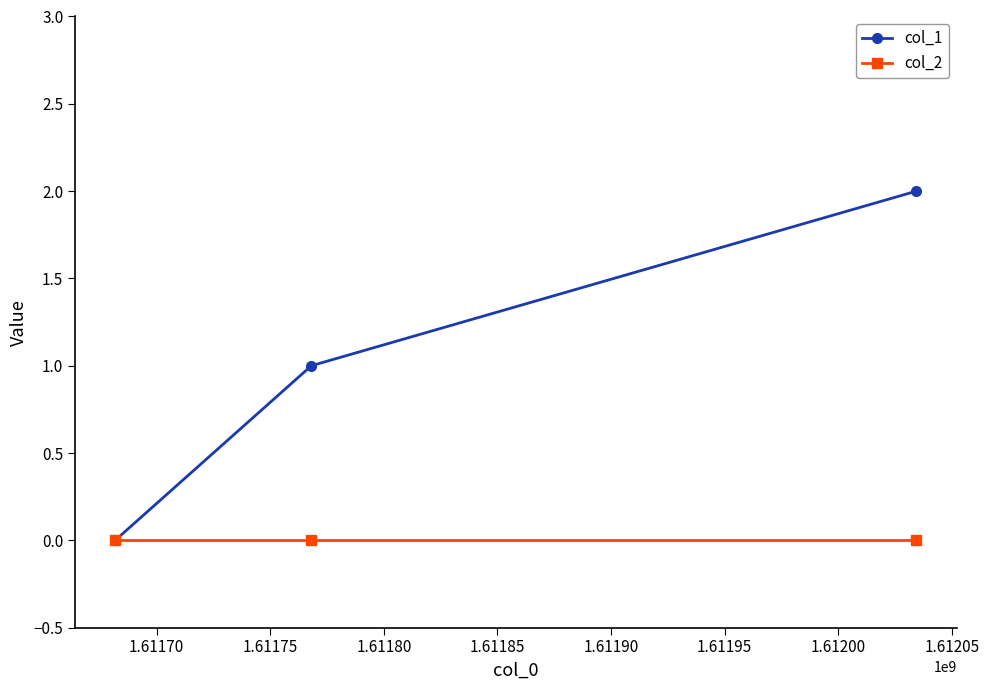

Reading left to right, list all the values displayed in this chart.

col_1: 0	1	2
col_2: 0	0	0